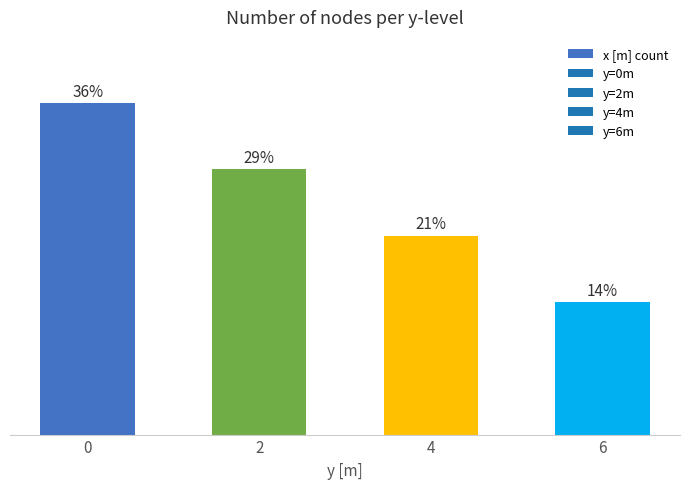

How many data points are less than 4?

2